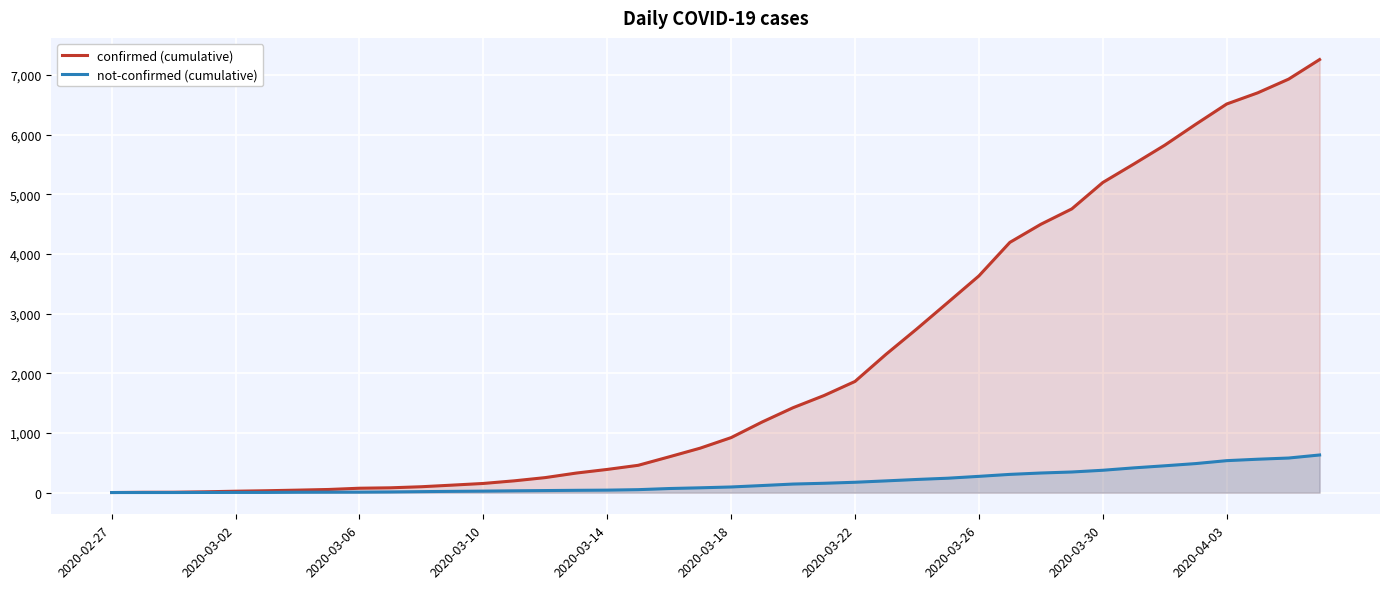

What is the average value of the confirmed (cumulative) series?

2153